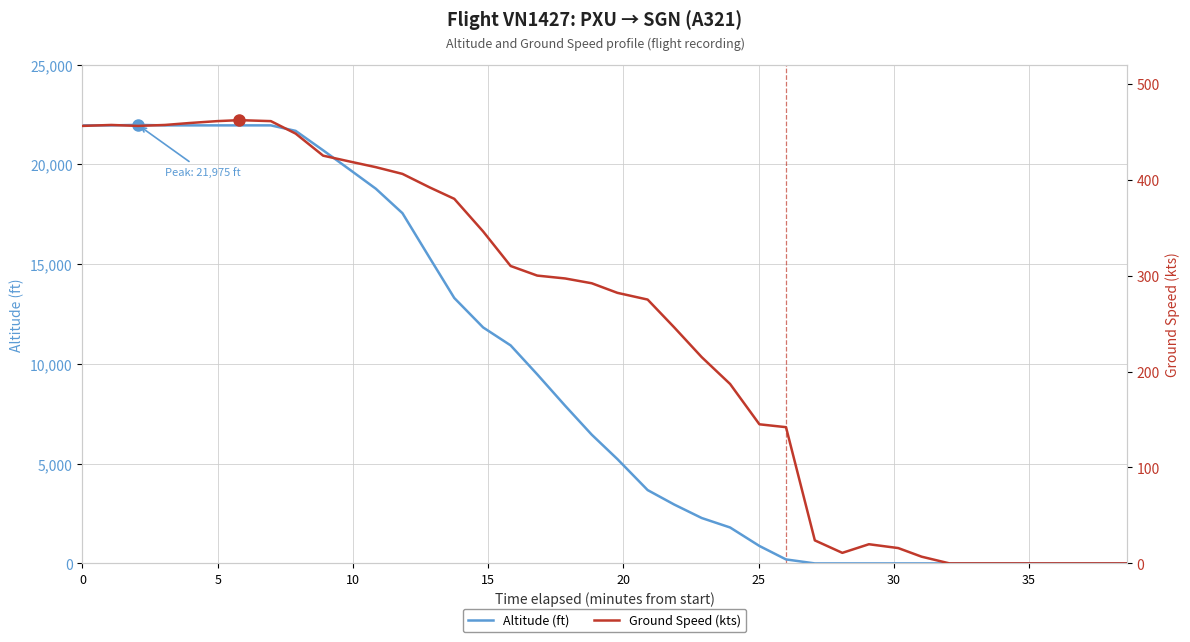

The value of Ground Speed (kts) at 24 is 484. True or false?

False